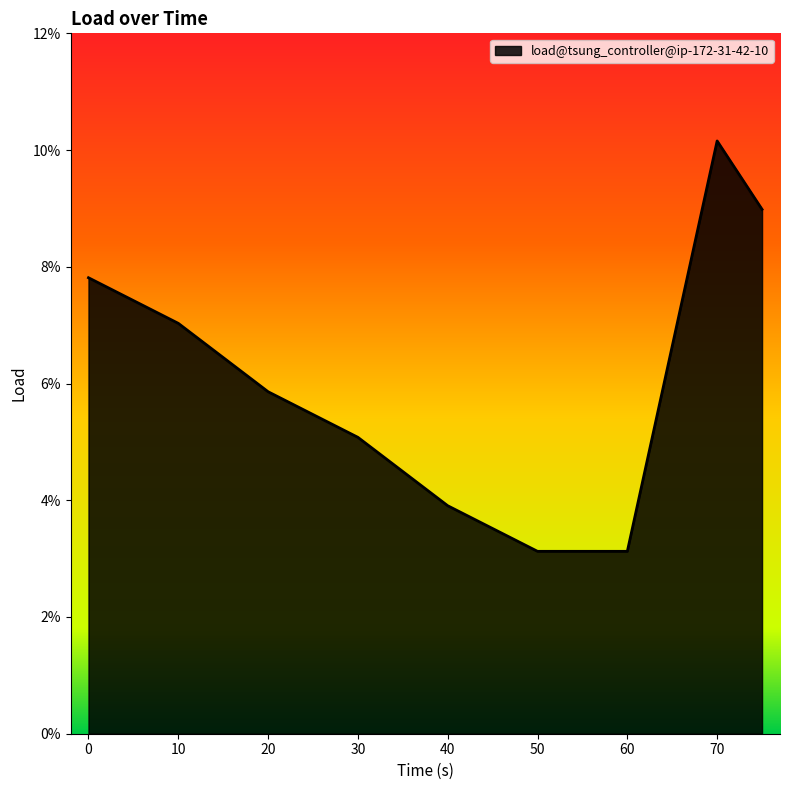

What is the greatest value displayed?

0.1